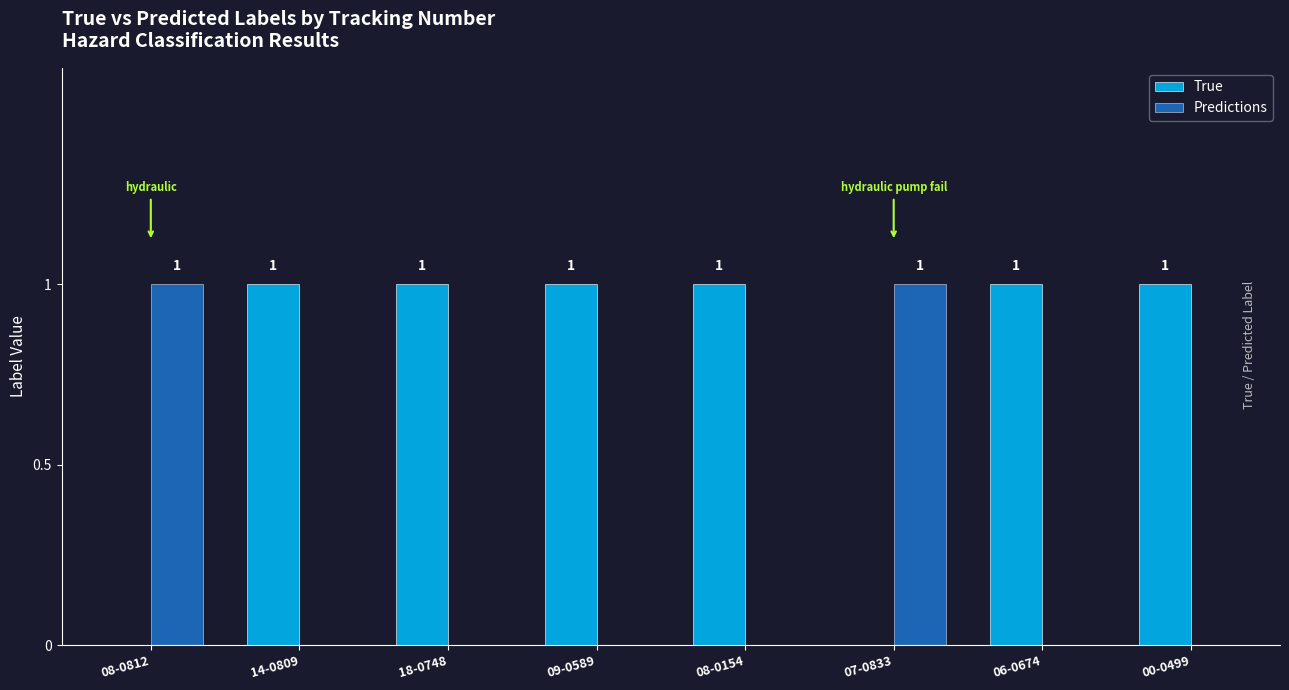

Which series has the largest total across all categories?

True